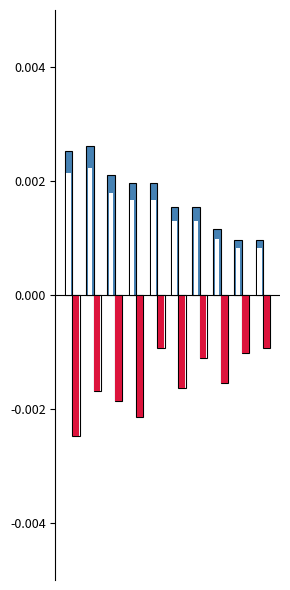

Are the bars horizontal?

No